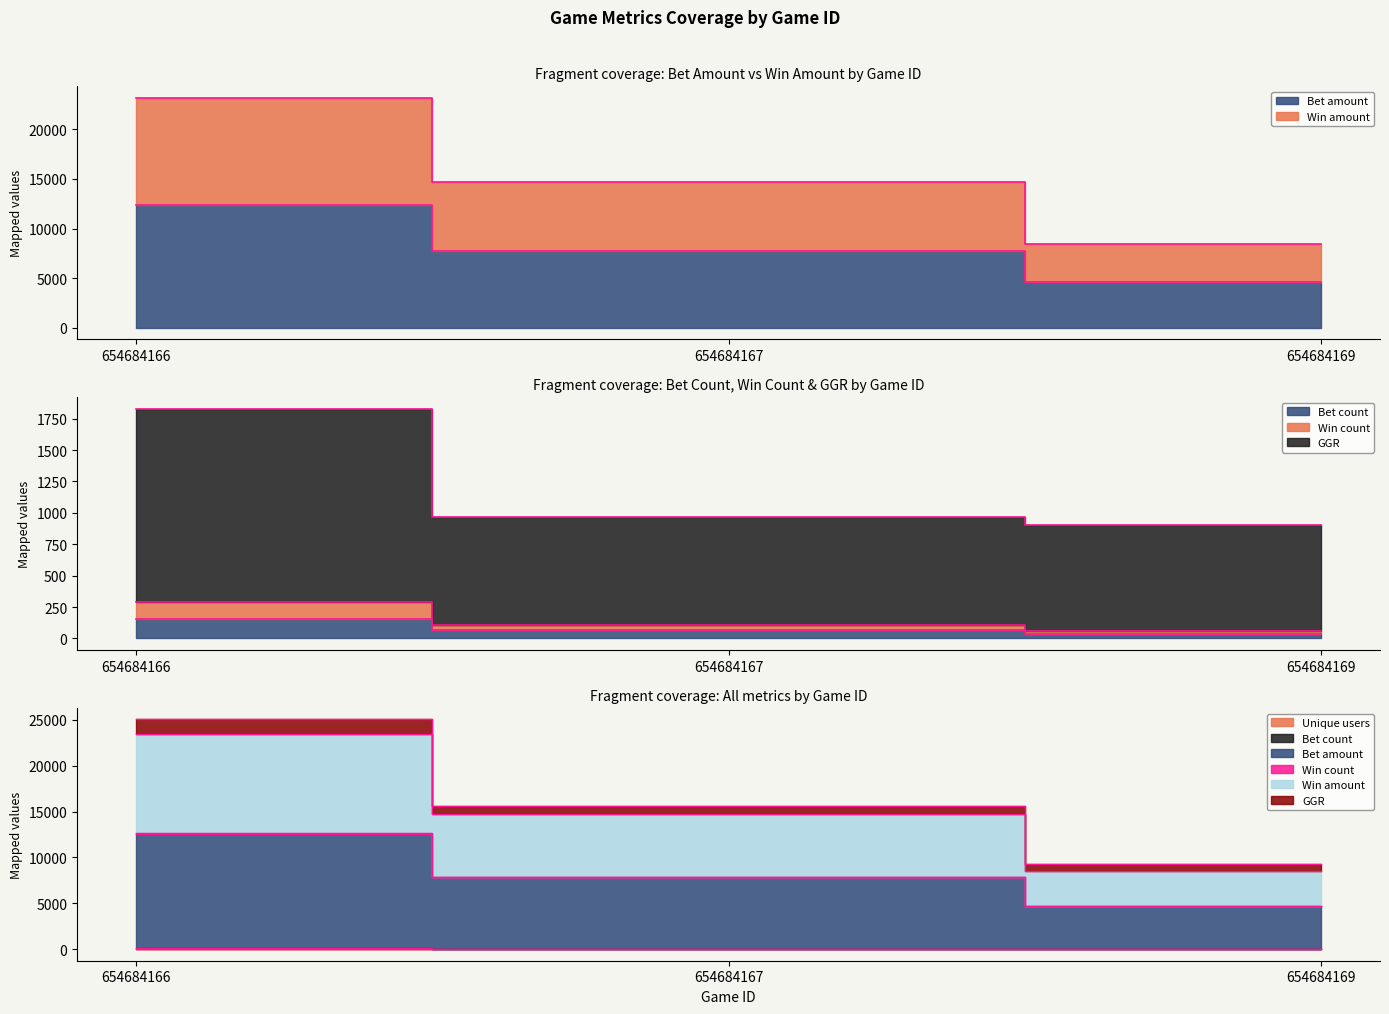

Is it true that Win count equals 900 at 654684169?

True